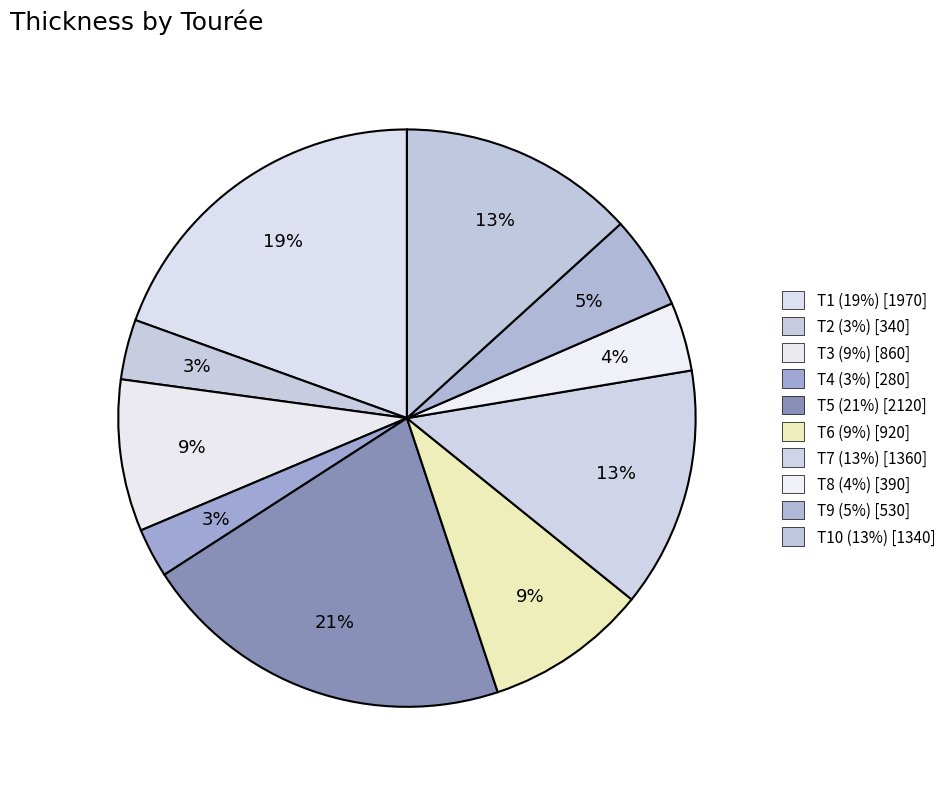

Does any single category account for the majority?

No